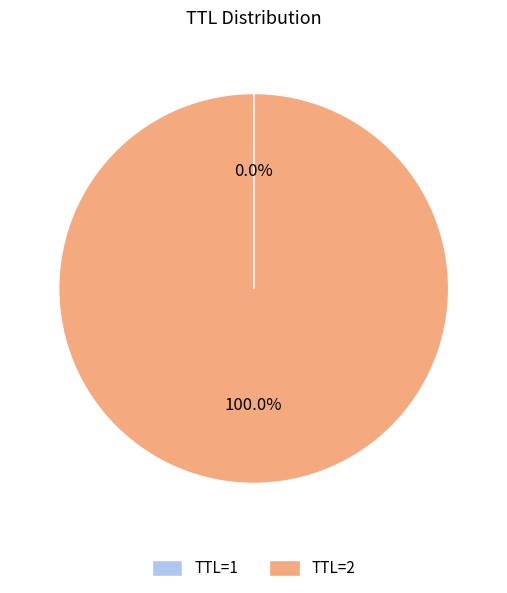

Which slice represents more than half of the pie?

TTL=2